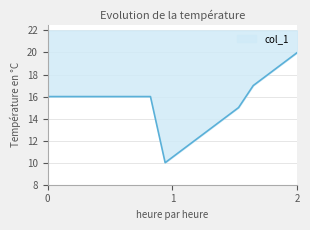

What is the difference between the maximum and minimum values?

10